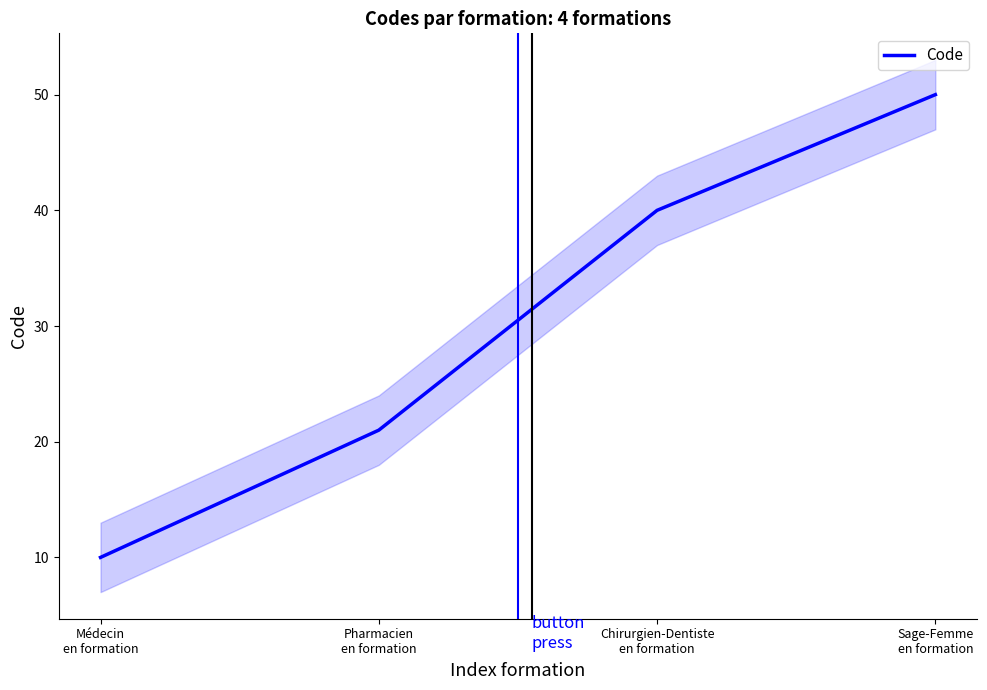

What is the greatest value displayed?

50